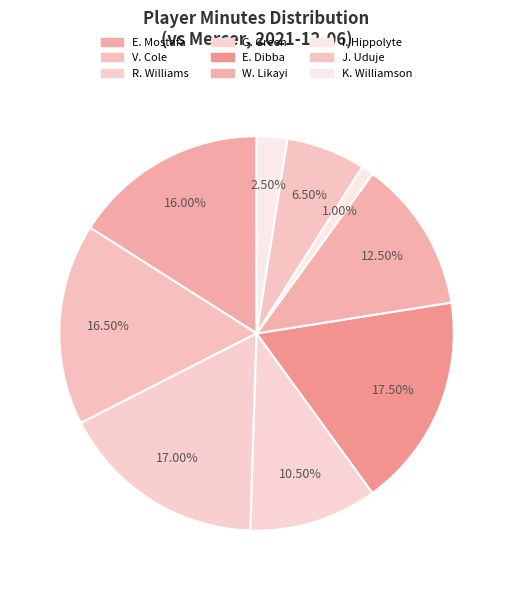

How many segments does this pie chart have?

9